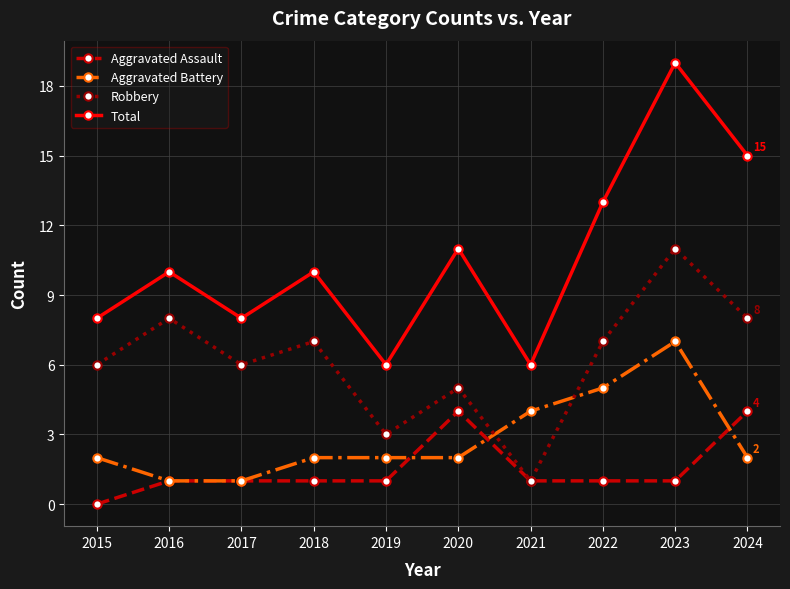

What is the difference between the Aggravated Battery values at 2019 and 2021?

2